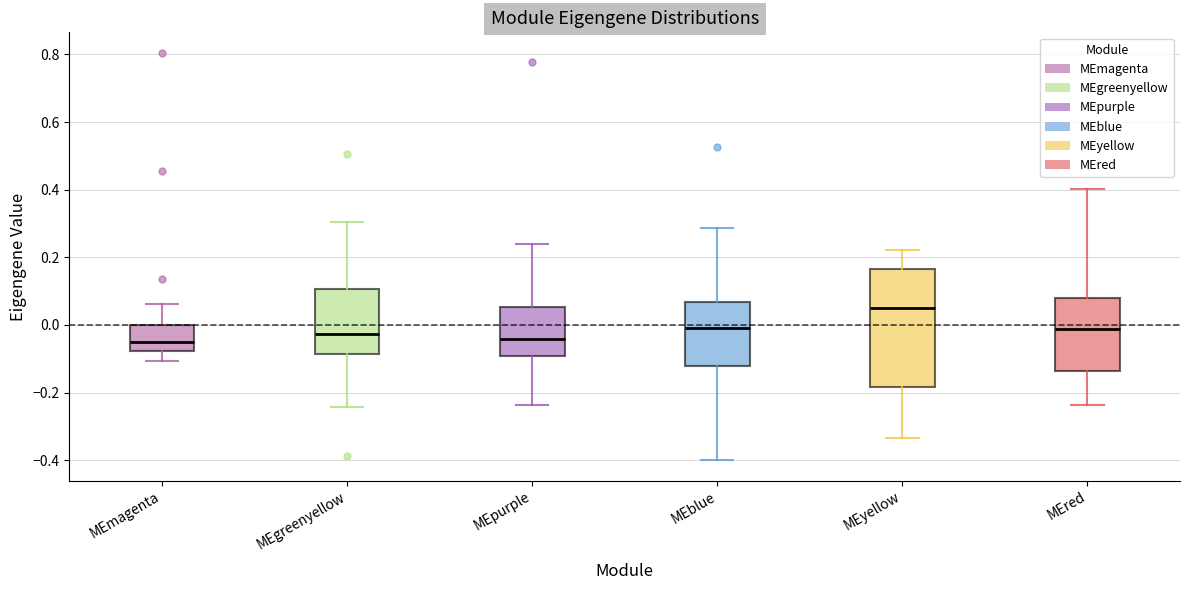

Reading left to right, transcribe this box plot: for each box, give where its median line is, the range the box spans, and where its two whiskers end, as read against the y-axis. The values are not printed on the chart, so give them approximately, as read against the axis.

MEmagenta: median -0.04, box -0.08 to 0.00, whiskers -0.10 to 0.06
MEgreenyellow: median -0.02, box -0.08 to 0.10, whiskers -0.24 to 0.30
MEpurple: median -0.04, box -0.10 to 0.06, whiskers -0.24 to 0.24
MEblue: median 0.00, box -0.12 to 0.06, whiskers -0.40 to 0.28
MEyellow: median 0.04, box -0.18 to 0.16, whiskers -0.34 to 0.22
MEred: median -0.02, box -0.14 to 0.08, whiskers -0.24 to 0.40